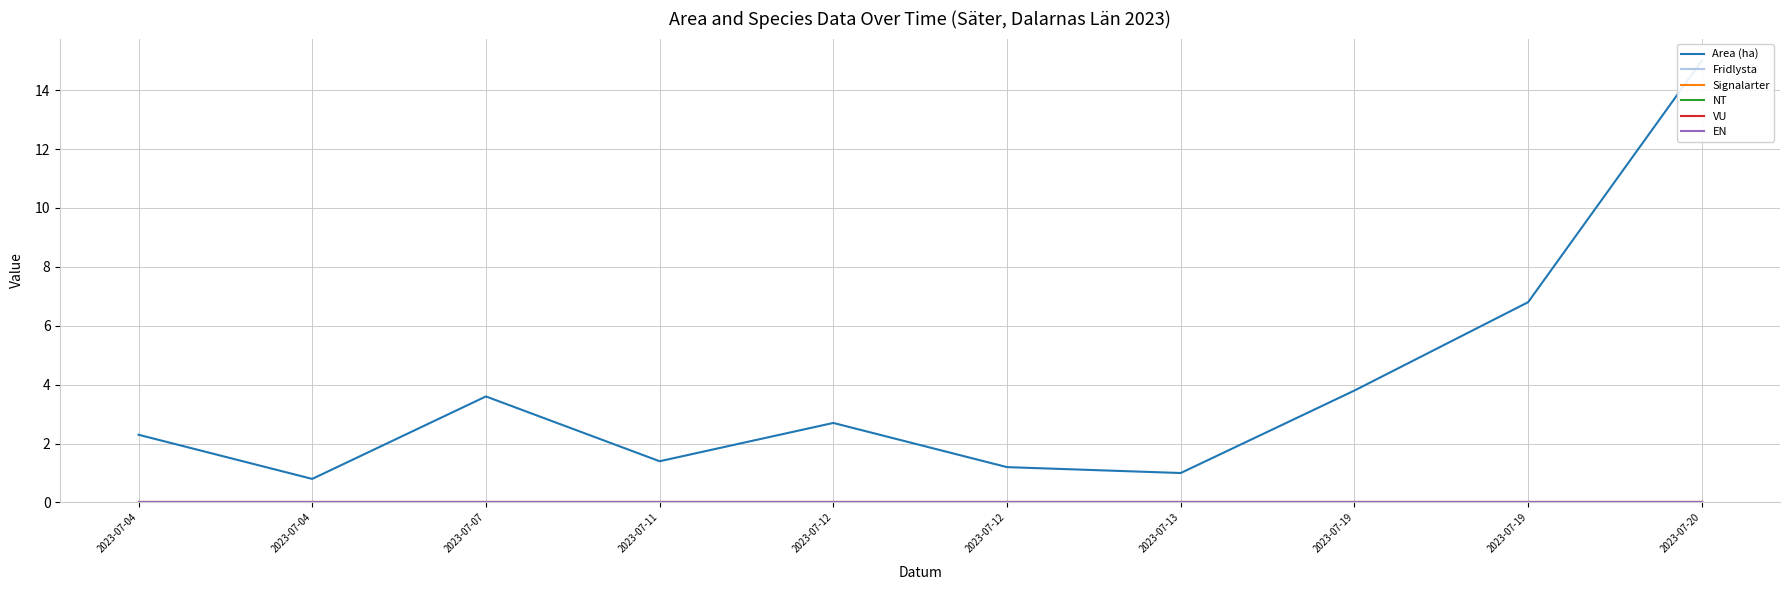

Between 2023-07-13 and 2023-07-19, which series saw the biggest shift?

Area (ha)